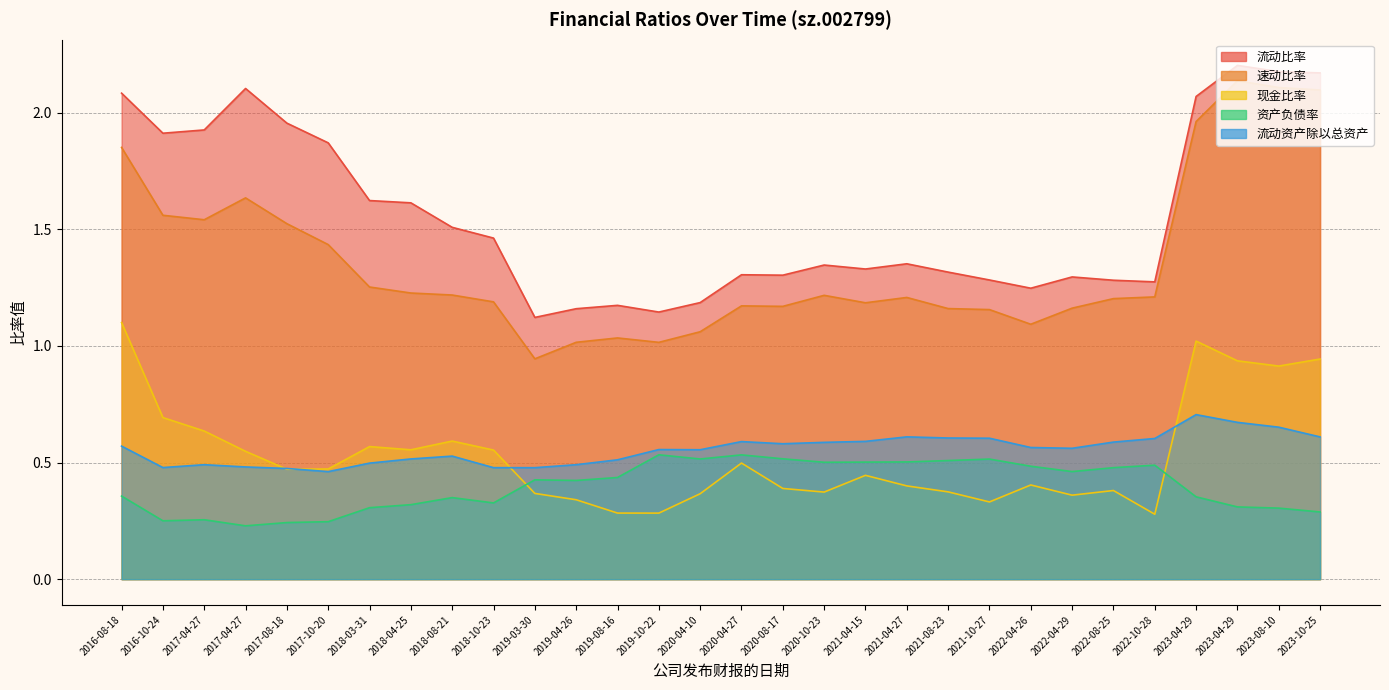

What is the difference between the maximum and minimum values in the 资产负债率 series?

0.3